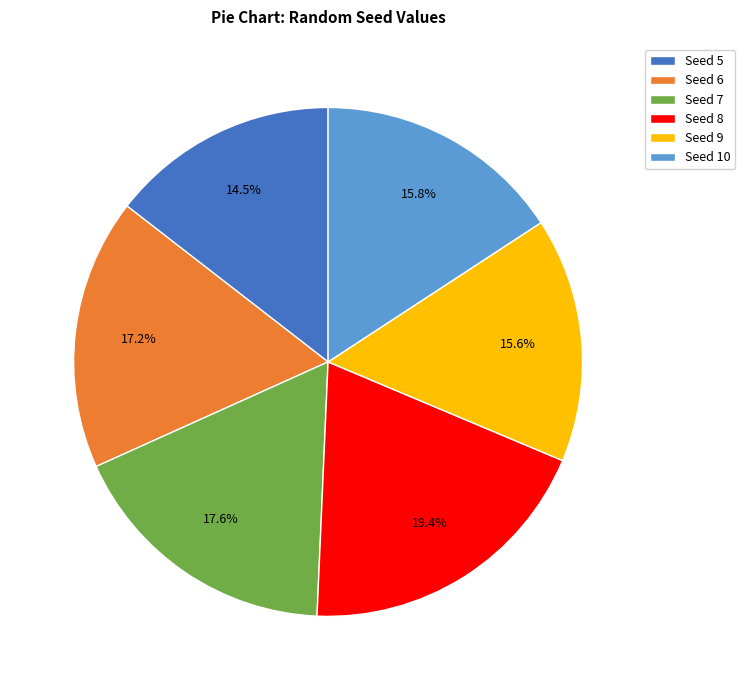

How much of the chart is everything except Seed 8?

80.6%